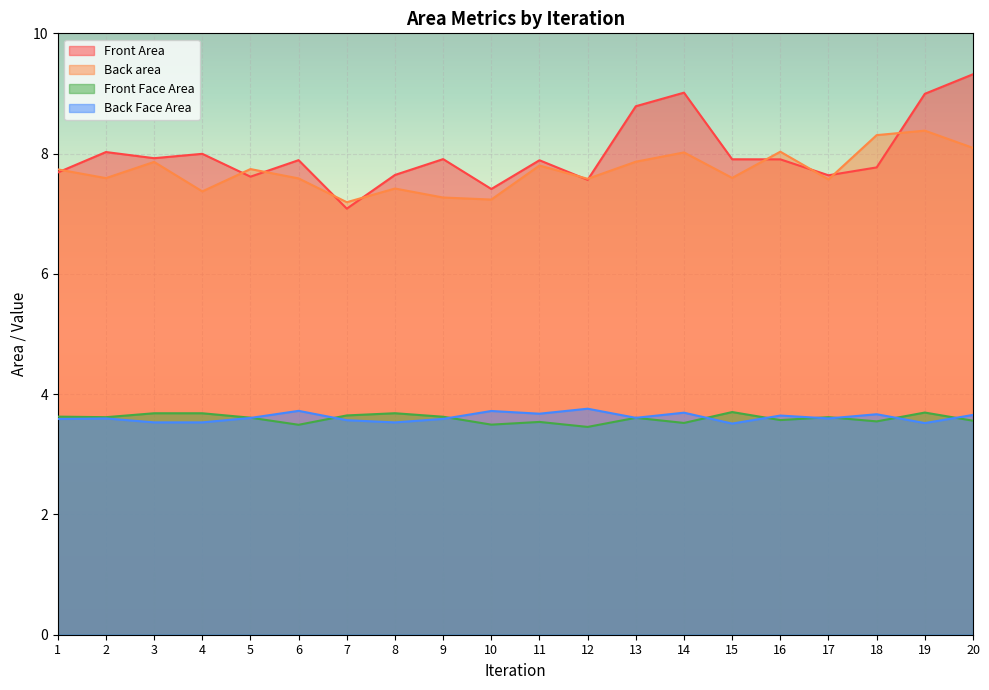

What is the minimum value shown in the chart?

3.5